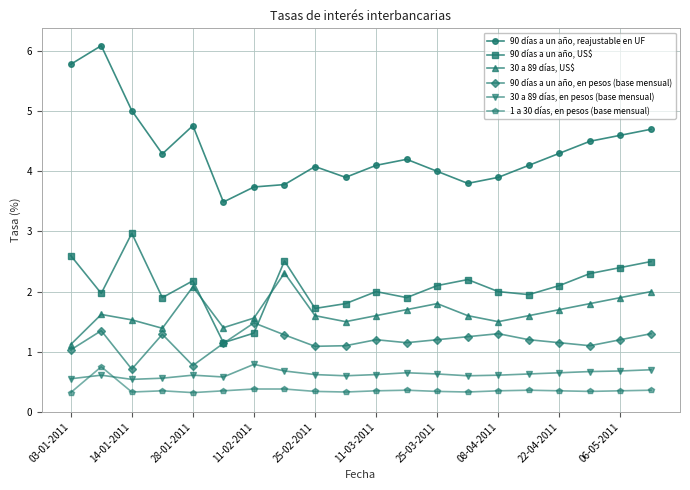

What is the average value of the 90 días a un año, reajustable en UF series?

4.4